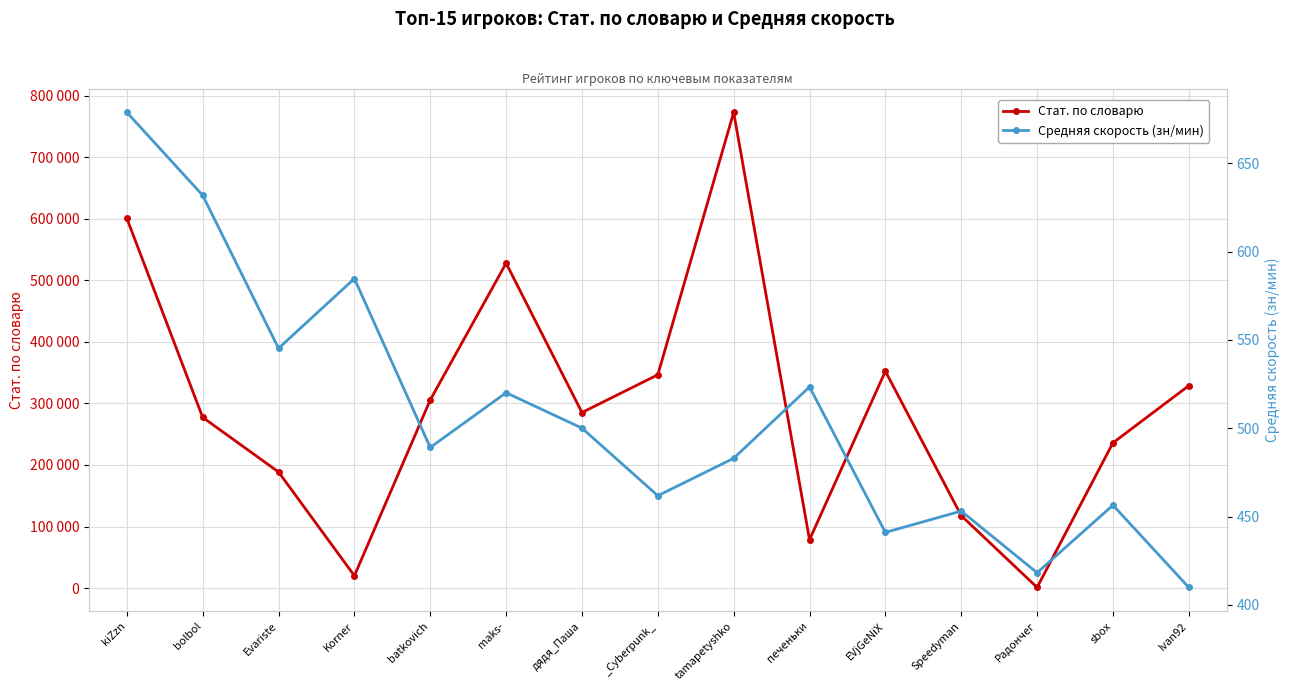

What is the label of the 10th point from the right?

maks-